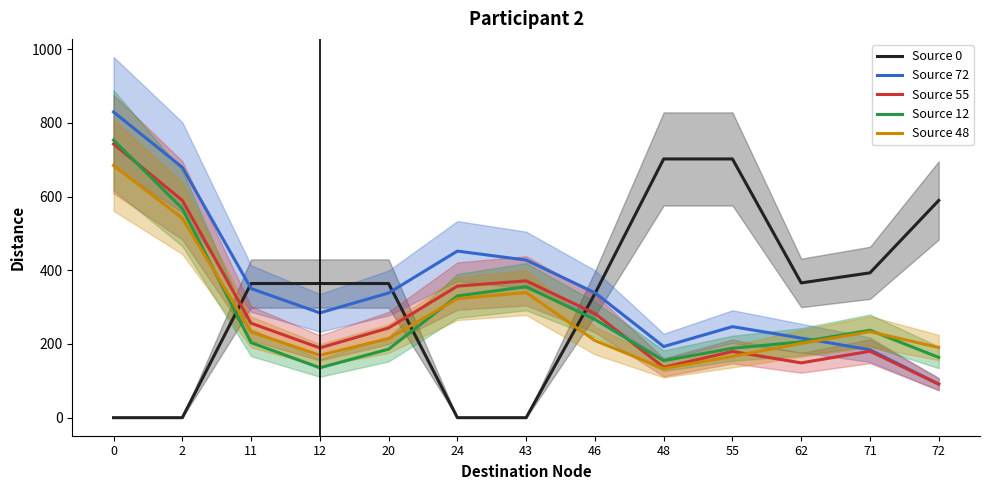

How many times do Source 72 and Source 0 cross each other?

3